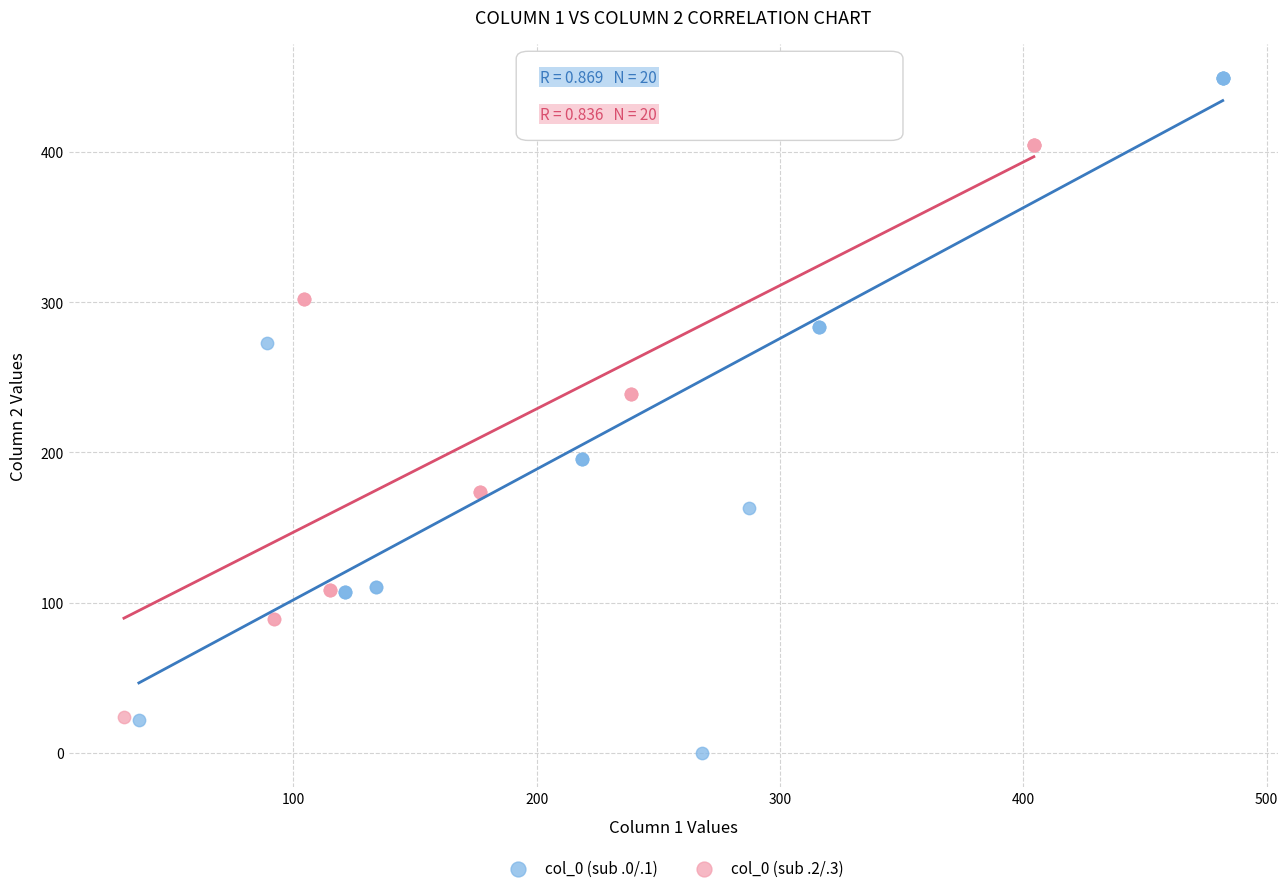

Which series reaches the minimum Y coordinate?

col_0 (sub .0/.1)